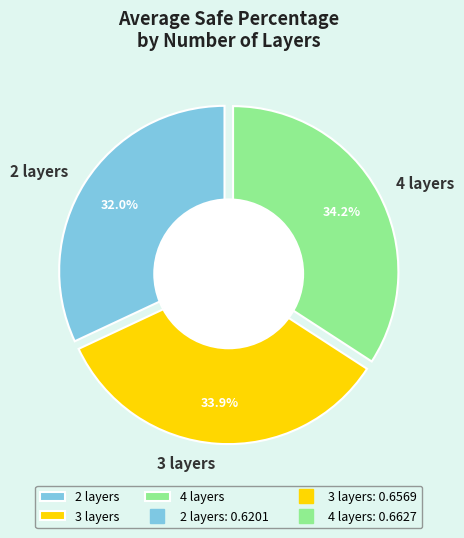

What percentage do 2 layers and 3 layers together represent?

65.8%